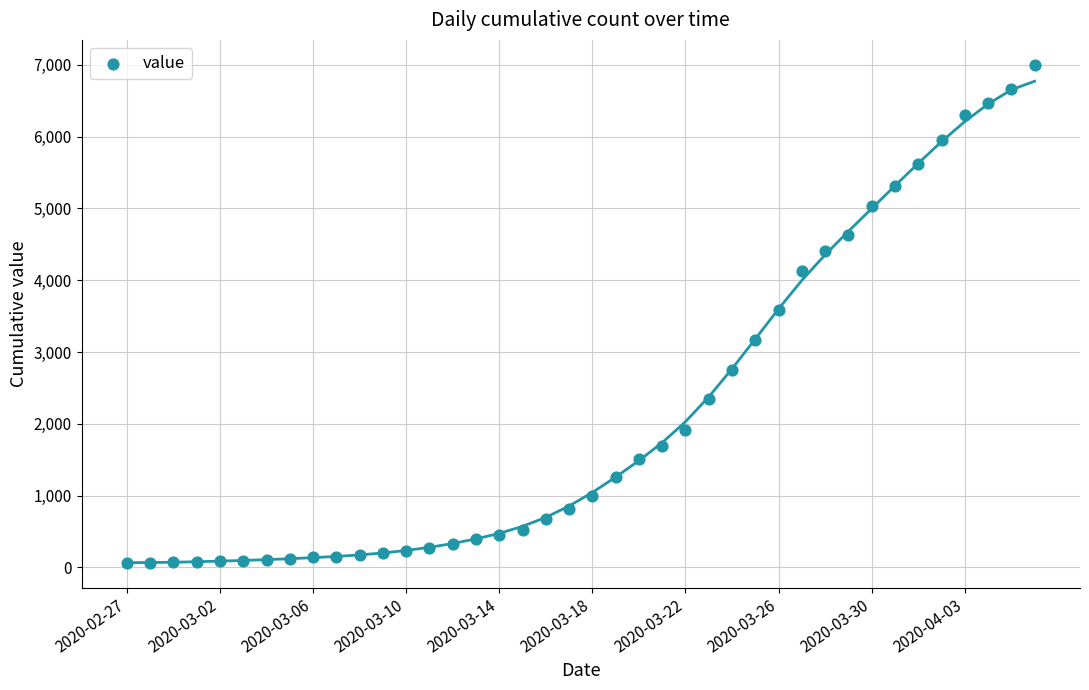

What is the range of Y values (max minus min)?

6938